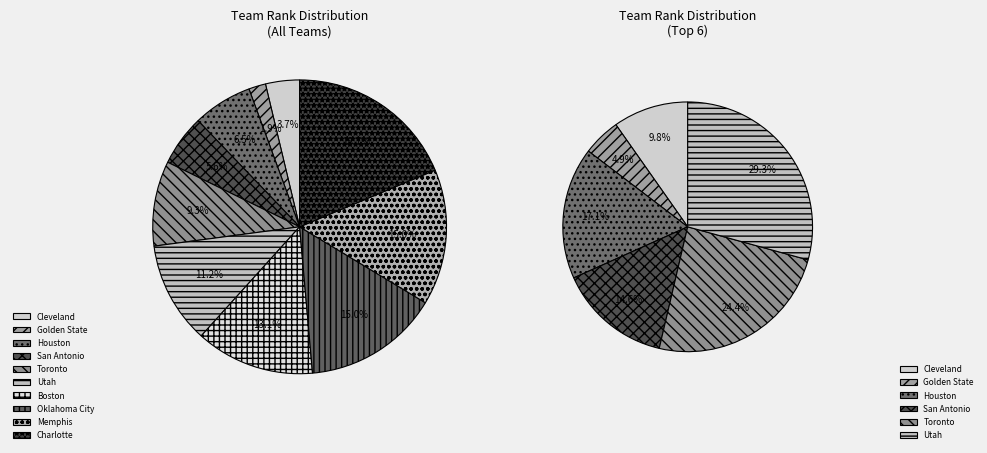

Rank the categories by value from lowest to highest.

Golden State, Cleveland, San Antonio, Houston, Toronto, Utah, Boston, Oklahoma City, Memphis, Charlotte